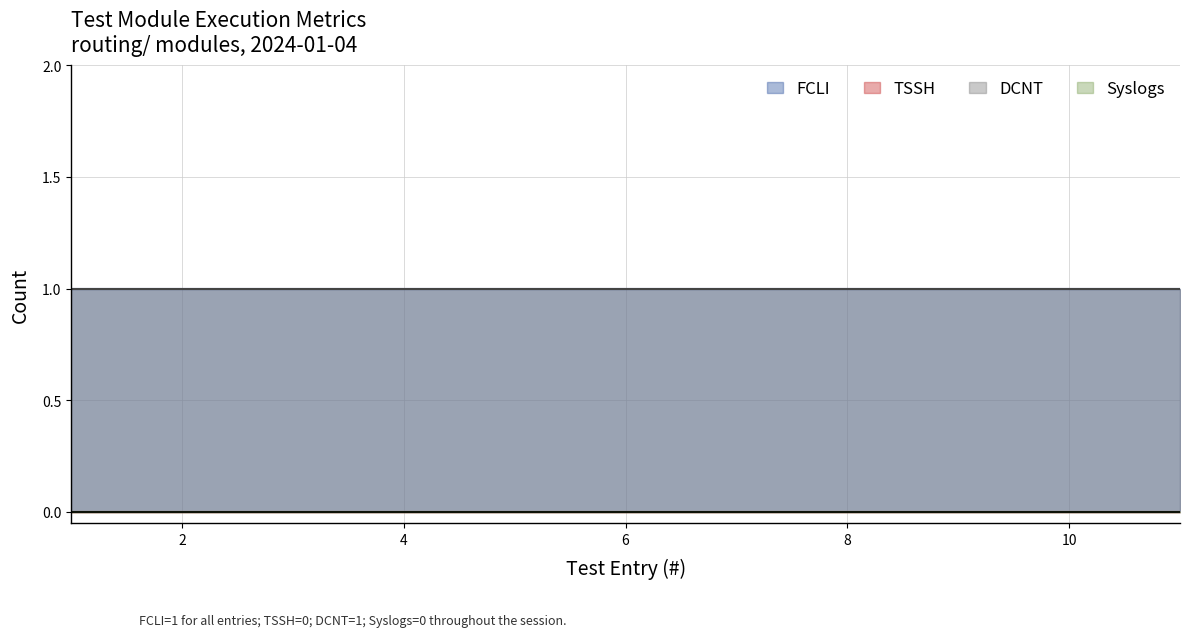

Rank the series at 8 from lowest to highest value.

TSSH, Syslogs, FCLI, DCNT